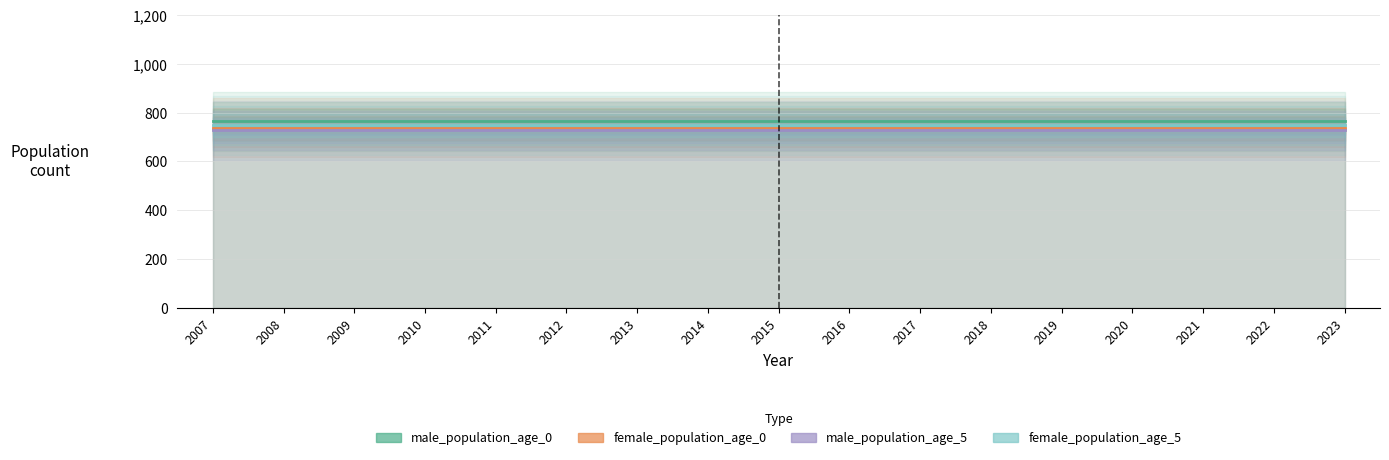

Which category has the highest value in the male_population_age_5 series?

2007